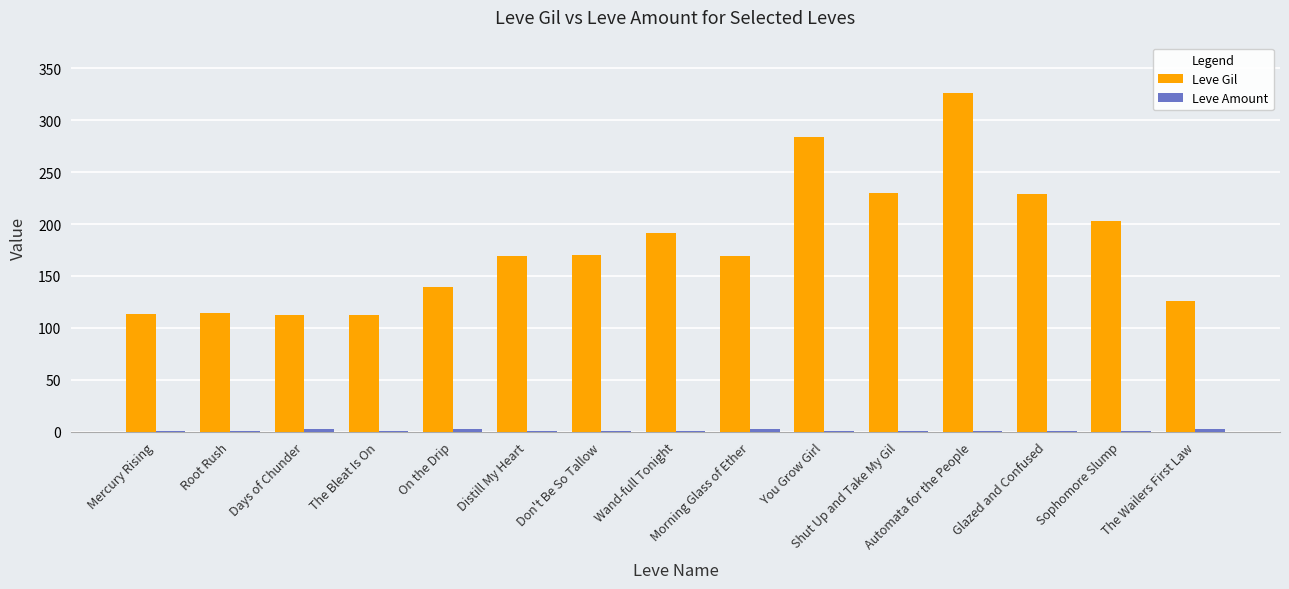

Which series has the largest total across all categories?

Leve Gil